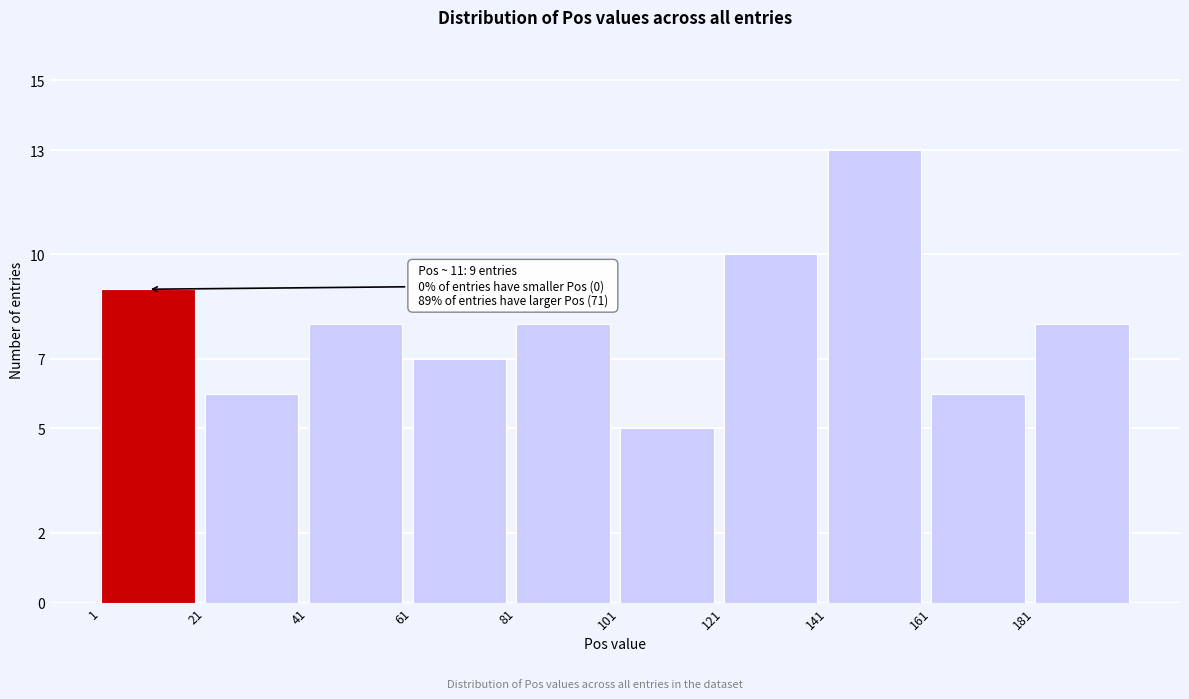

Reading right to left, list all the values displayed in this chart.

181=8	161=6	141=13	121=10	101=5	81=8	61=7	41=8	21=6	1=9